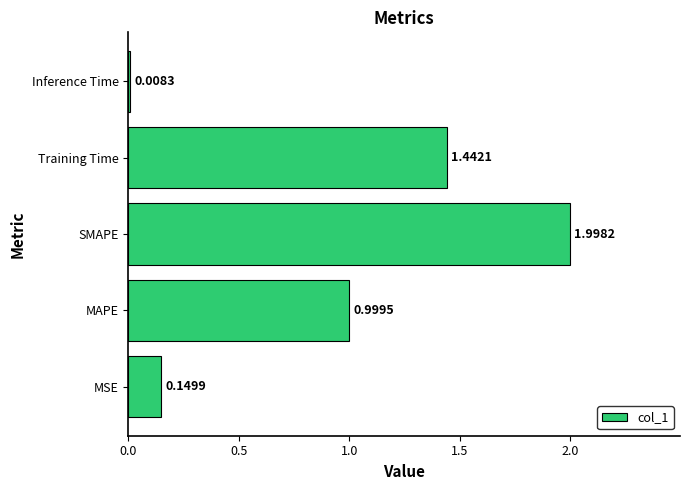

Which has a higher value, Inference Time or MAPE?

MAPE